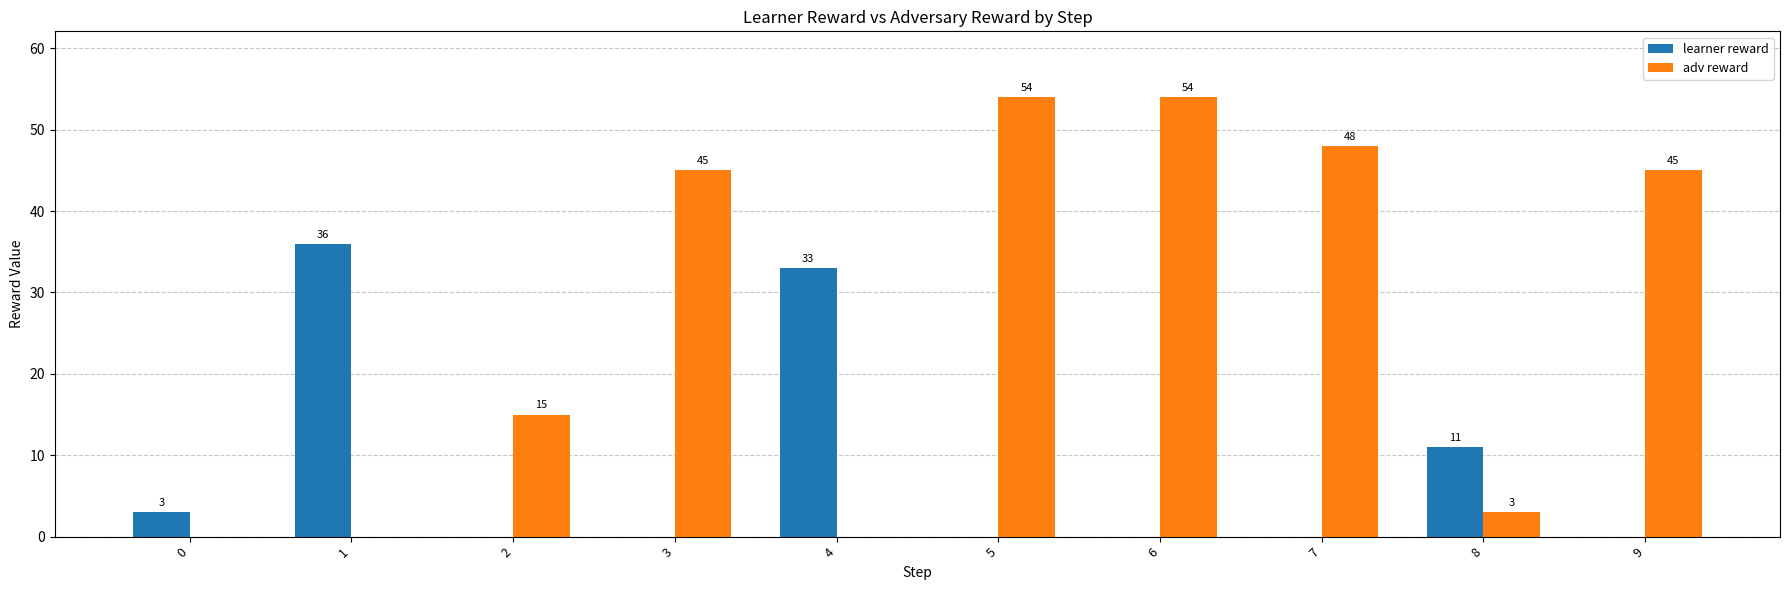

Is it true that learner reward equals 0 at 2?

True